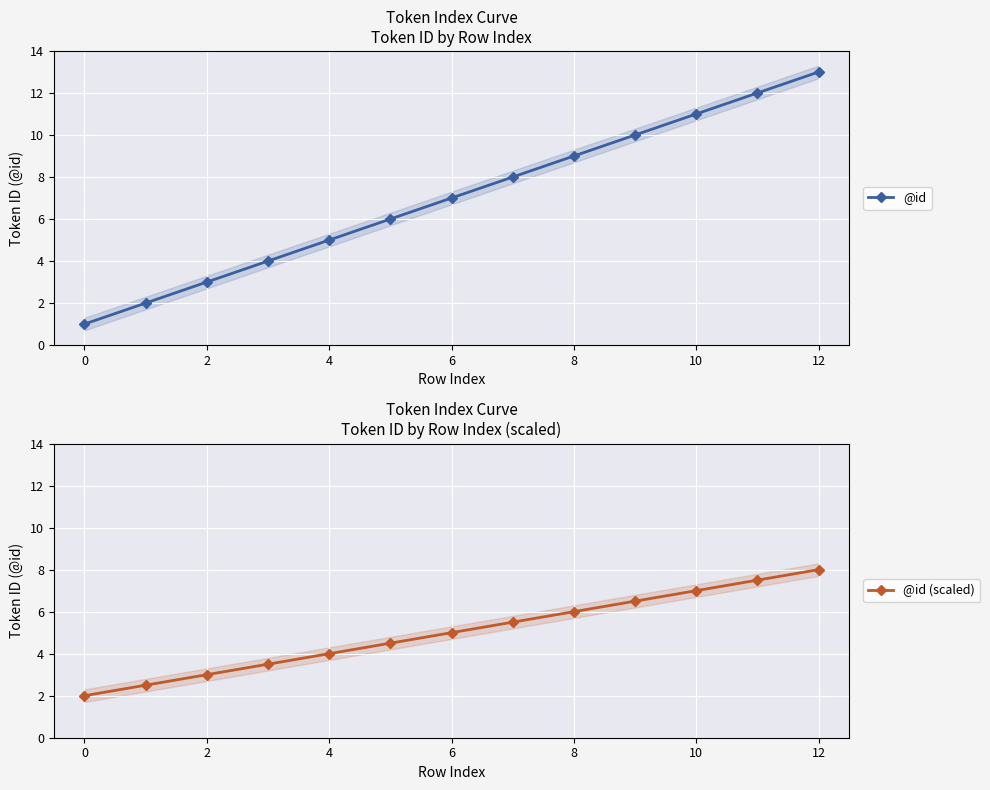

The value of @id at 12 is 13. True or false?

True